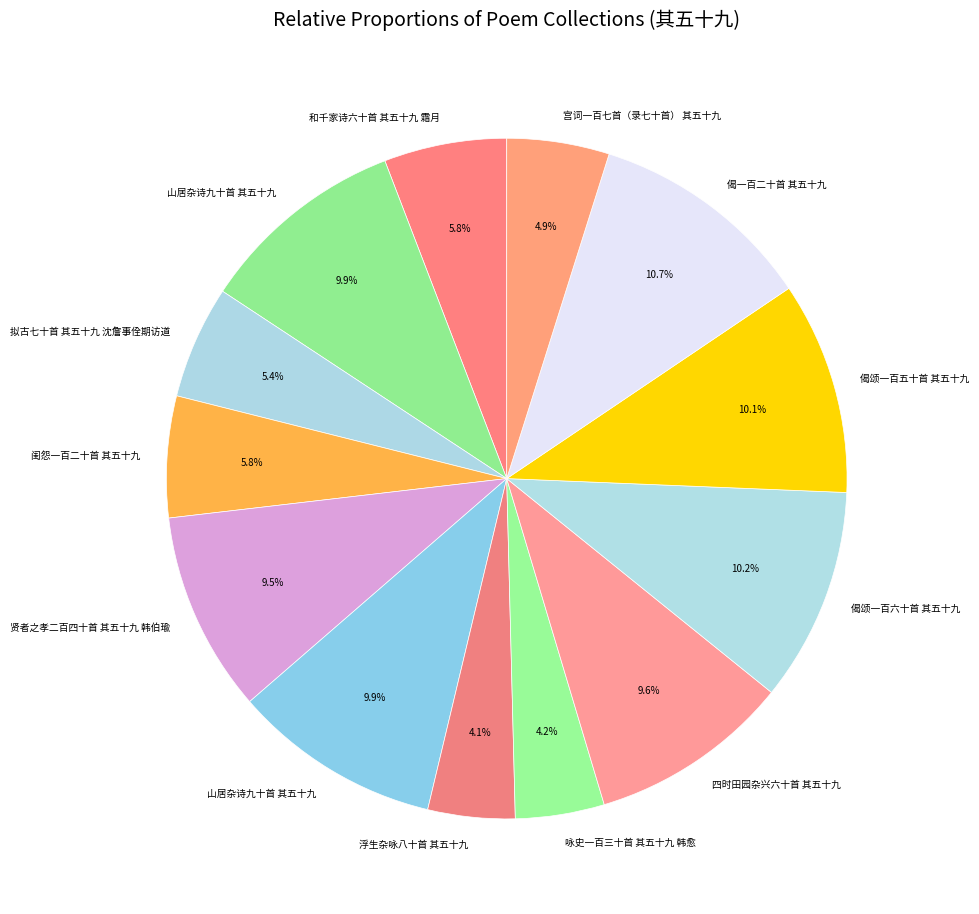

What is the largest slice in the pie chart?

偈一百二十首 其五十九